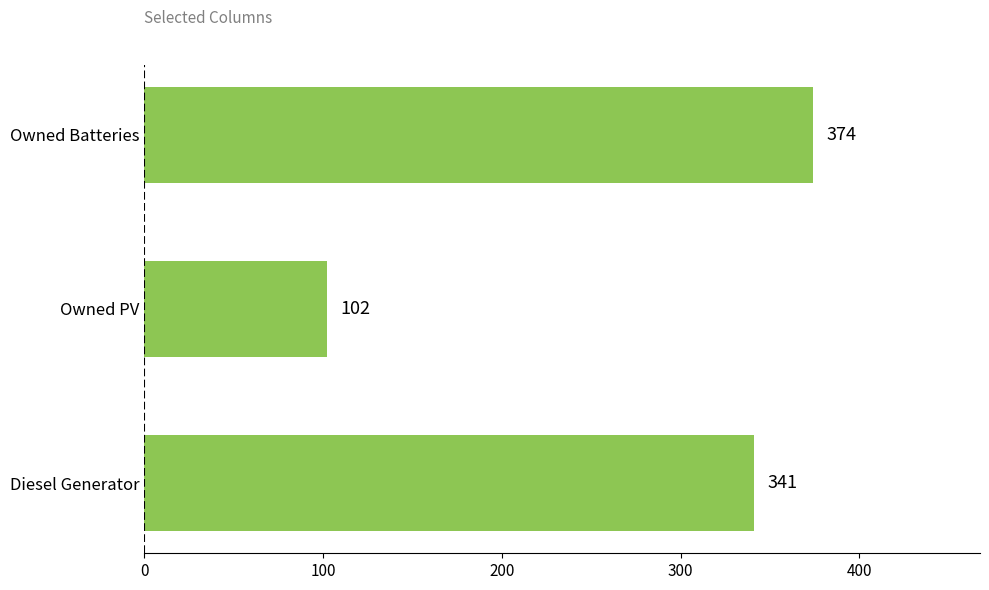

The value at Owned PV is 102. True or false?

True